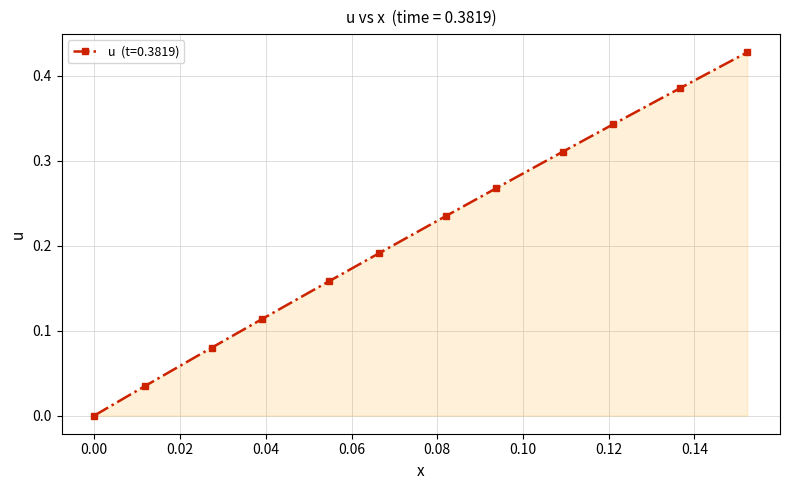

True or false: there are more than 1 points higher than both neighbors.

False